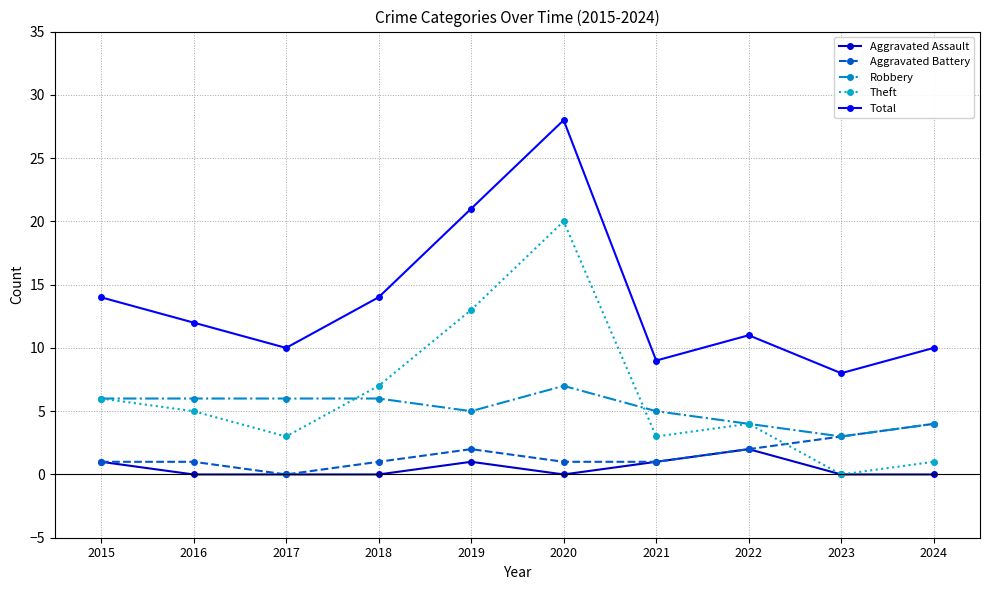

What are all the series names shown in the legend?

Aggravated Assault, Aggravated Battery, Robbery, Theft, Total